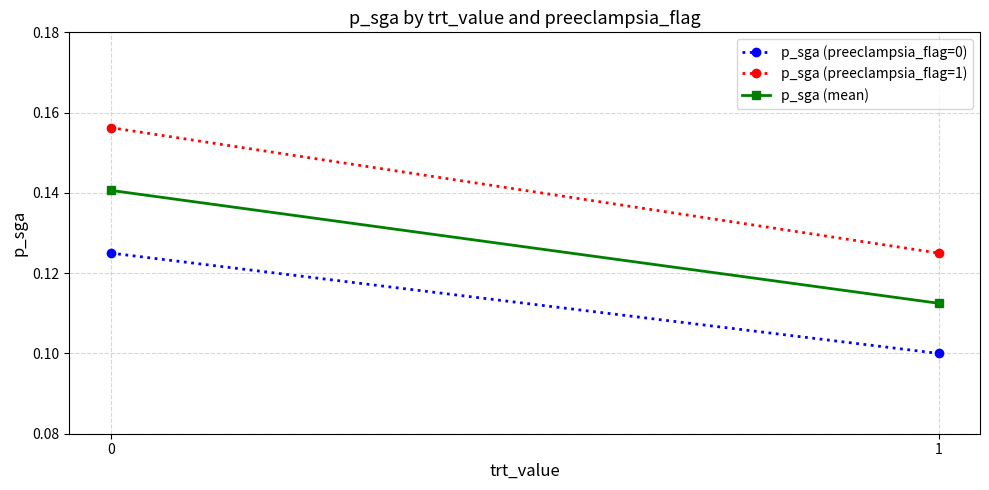

Between 0 and 1, which series saw the biggest shift?

p_sga (preeclampsia_flag=1)